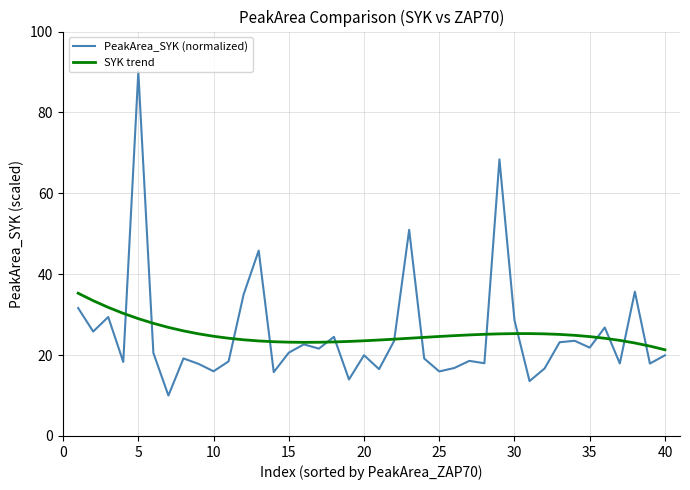

List the series in order of their peak value, highest first.

PeakArea_SYK (normalized), SYK trend